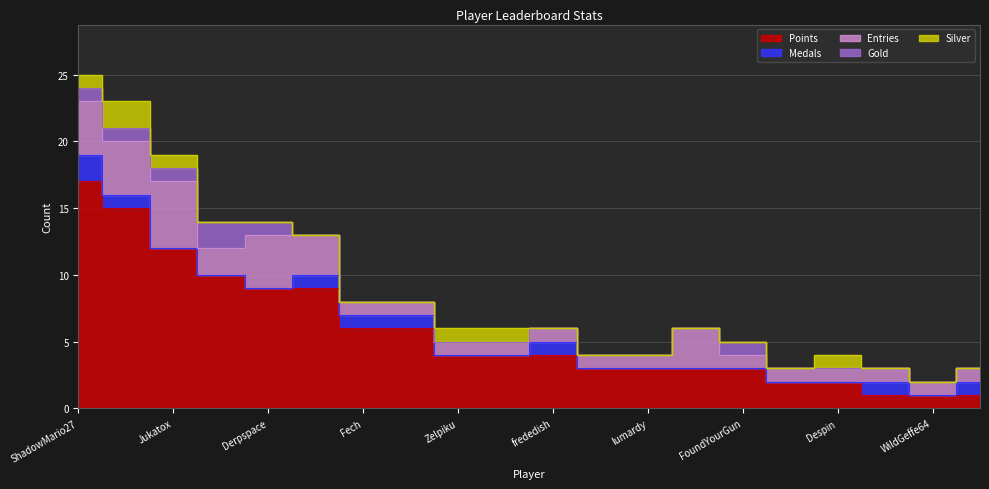

What position from the left is Derpspace?

5